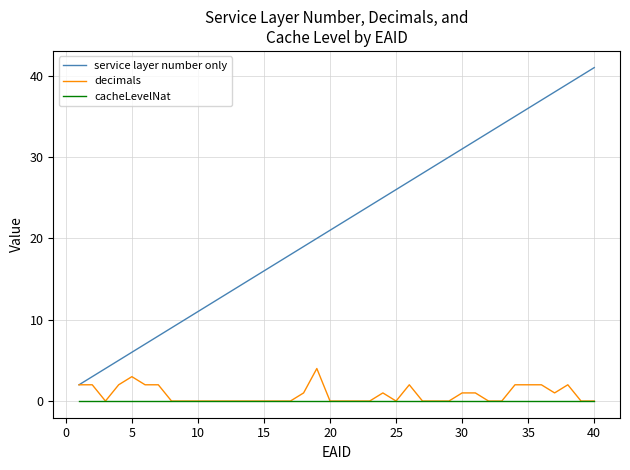

Rank the series by their maximum value, from lowest to highest.

cacheLevelNat, decimals, service layer number only